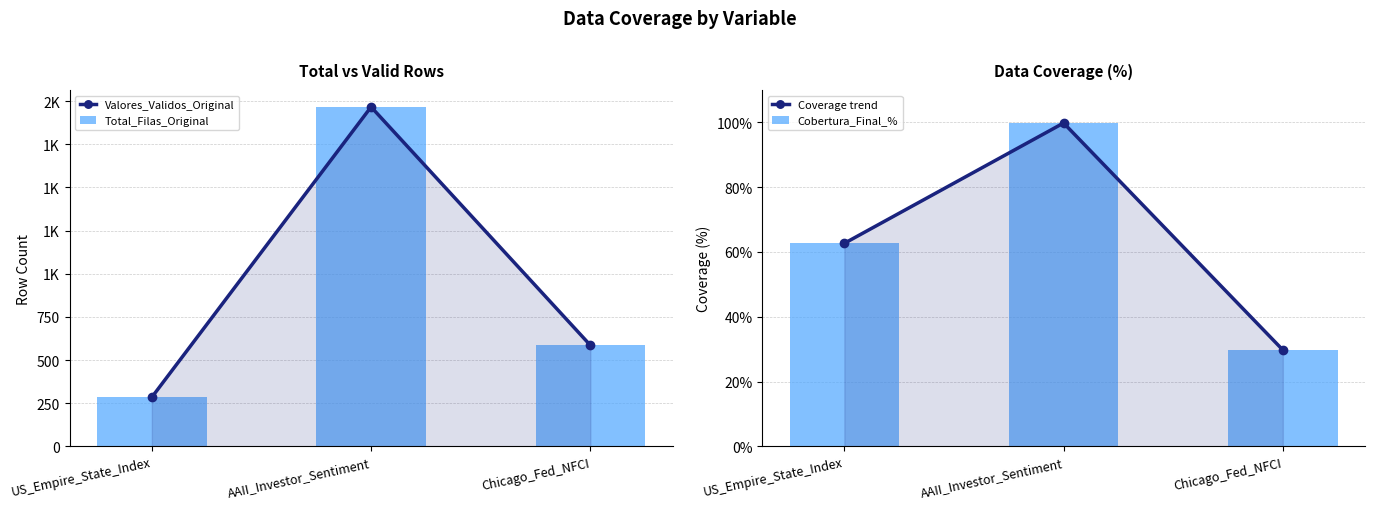

What is the label of the 2nd bar from the right?

AAII_Investor_Sentiment